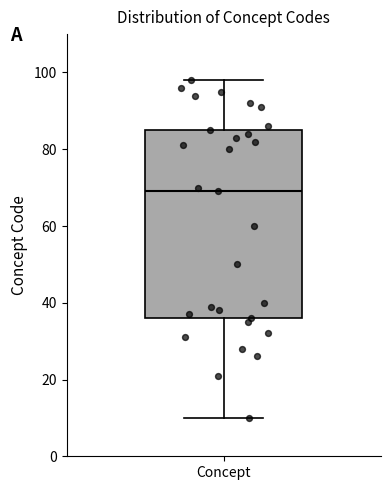

Read this box plot against the y-axis: the position of the median line, the range covered by the box, and the ends of both whiskers. The values are not printed on the chart, so give them approximately, as read against the axis.

median 70, box 36 to 86, whiskers 10 to 98